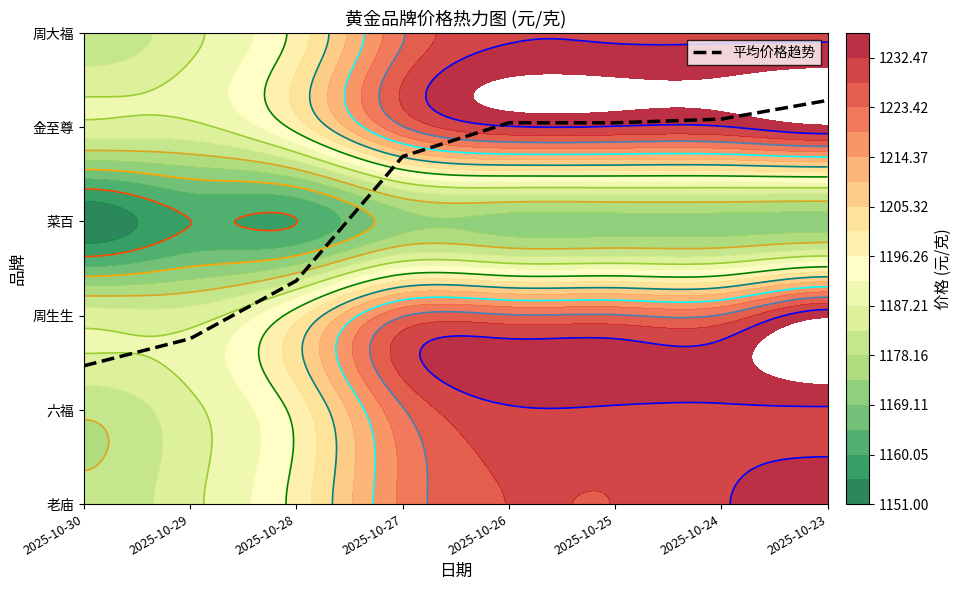

Which category has the highest value across all series?

2025-10-23